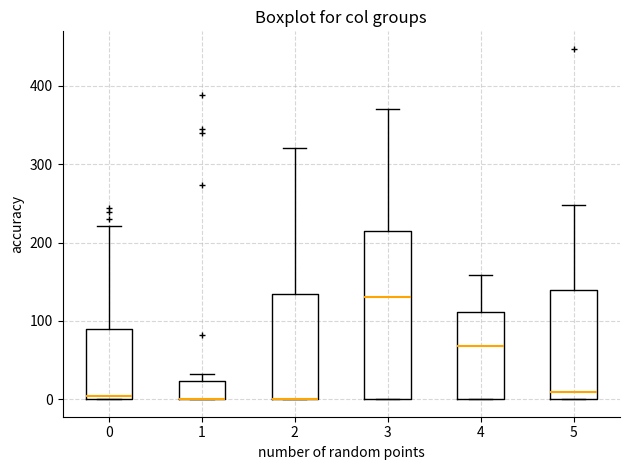

Reading left to right, transcribe this box plot: for each box, give where its median line is, the range the box spans, and where its two whiskers end, as read against the y-axis. The values are not printed on the chart, so give them approximately, as read against the axis.

0: median 0 (just above the box's lower edge), box 0 to 90, whiskers 0 to 220
1: median 0 (drawn on the box's lower edge), box 0 to 20, whiskers 0 to 30
2: median 0 (drawn on the box's lower edge), box 0 to 130, whiskers 0 to 320
3: median 130, box 0 to 220, whiskers 0 to 370
4: median 70, box 0 to 110, whiskers 0 to 160
5: median 10, box 0 to 140, whiskers 0 to 250